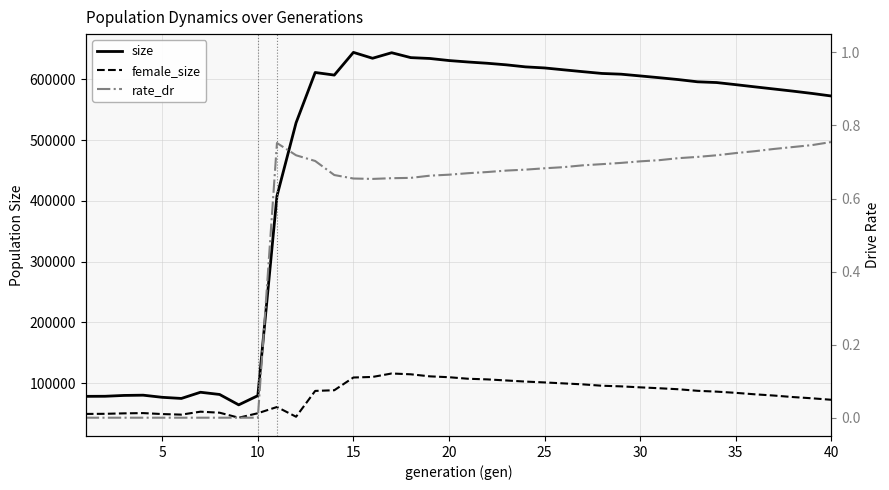

How many lines are shown in the chart?

3